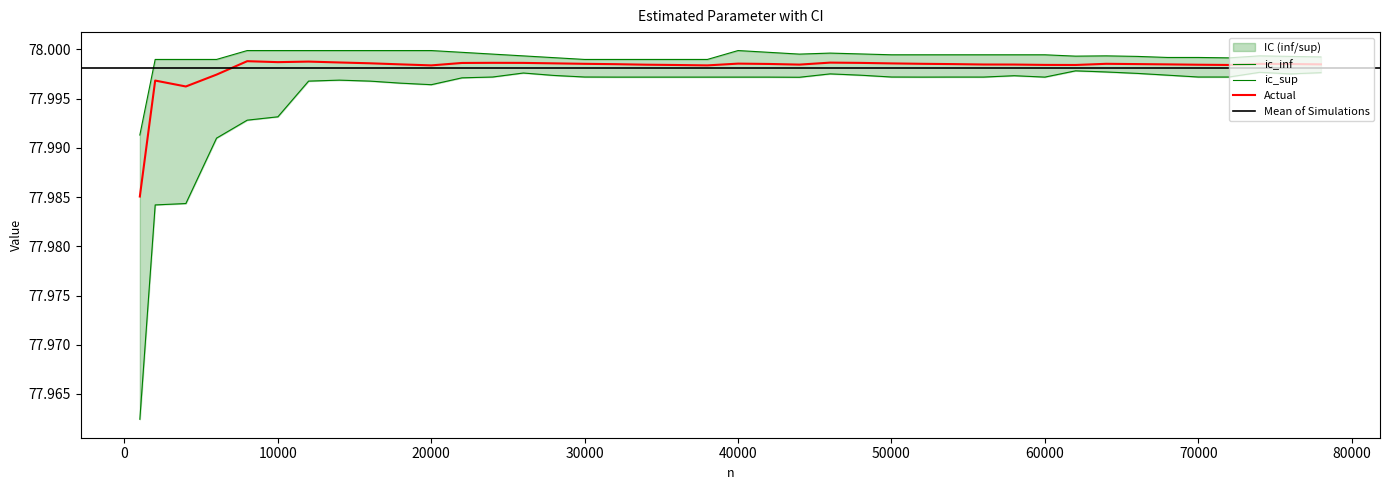

At how many categories does at least one series exceed 77?

40